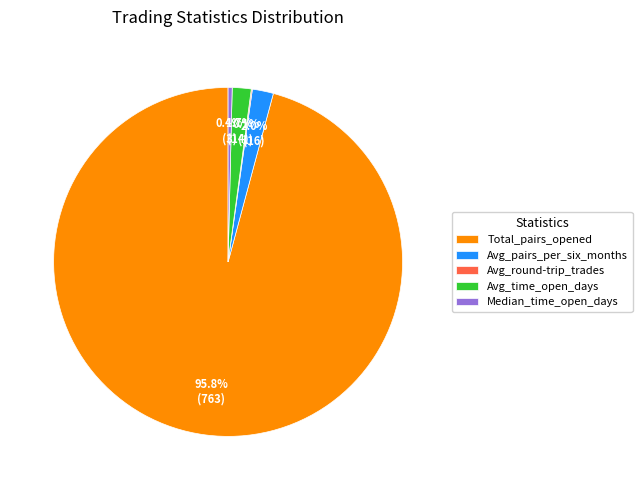

Which category has the biggest portion of the pie?

Total_pairs_opened